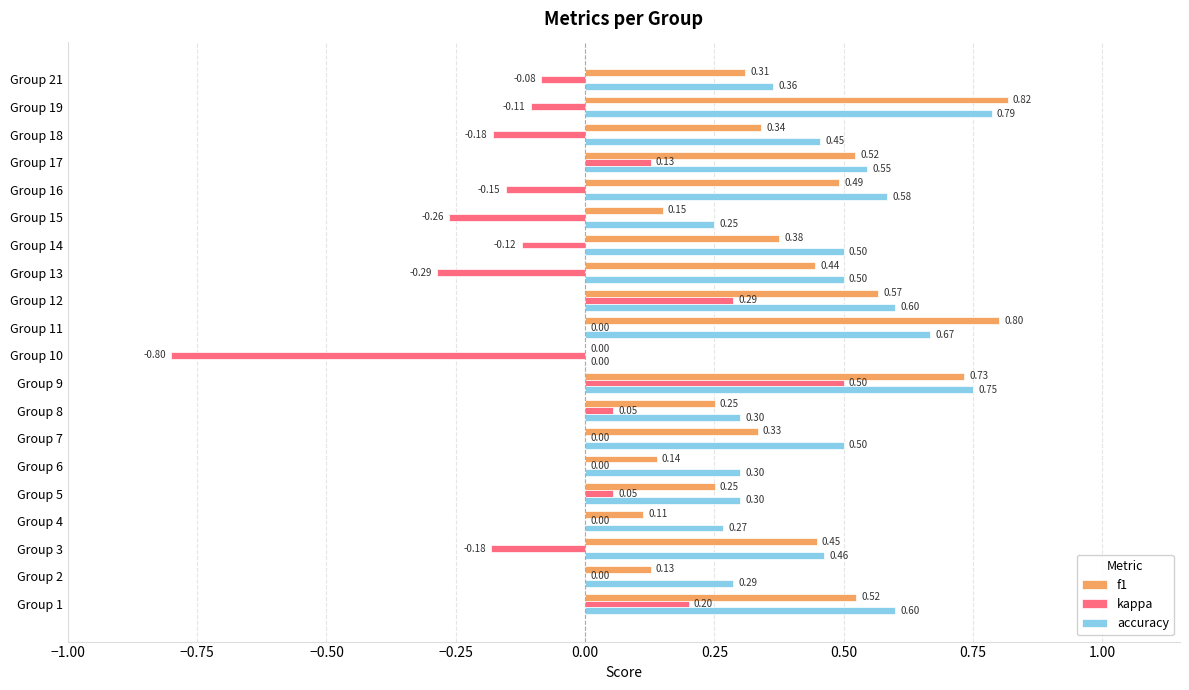

Between Group 2 and Group 3, which series saw the biggest shift?

f1